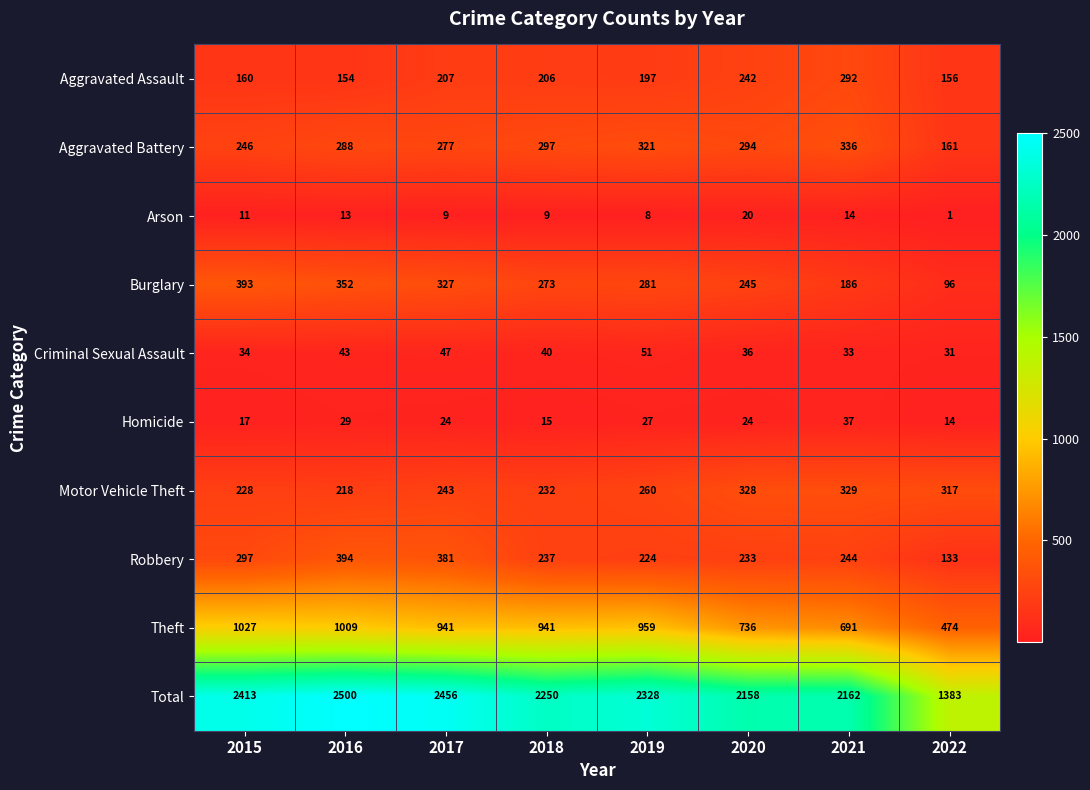

What is the sum of all Robbery values?

2143